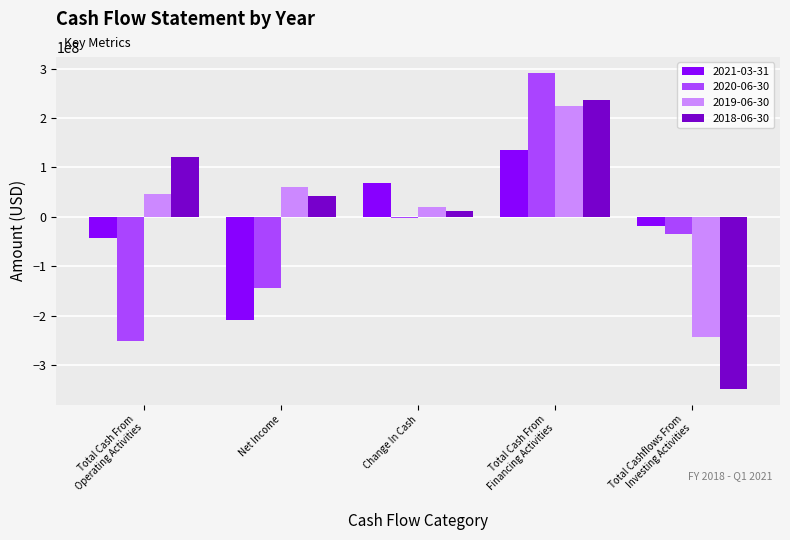

At which label is 2020-06-30 closest to 20600000?

Change In Cash